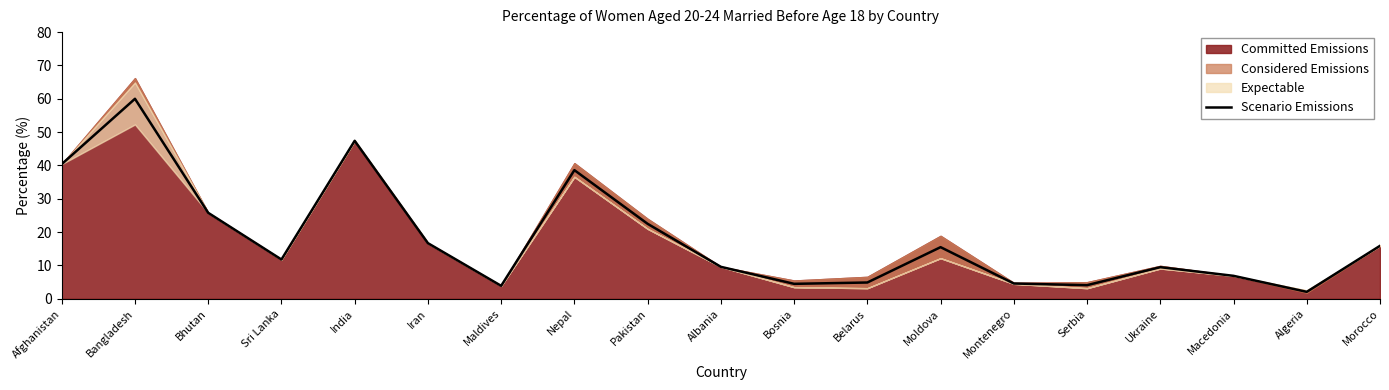

List the labels in order of value, smallest first.

Algeria, Maldives, Serbia, Bosnia, Montenegro, Belarus, Macedonia, Ukraine, Albania, Sri Lanka, Moldova, Morocco, Iran, Pakistan, Bhutan, Nepal, Afghanistan, India, Bangladesh